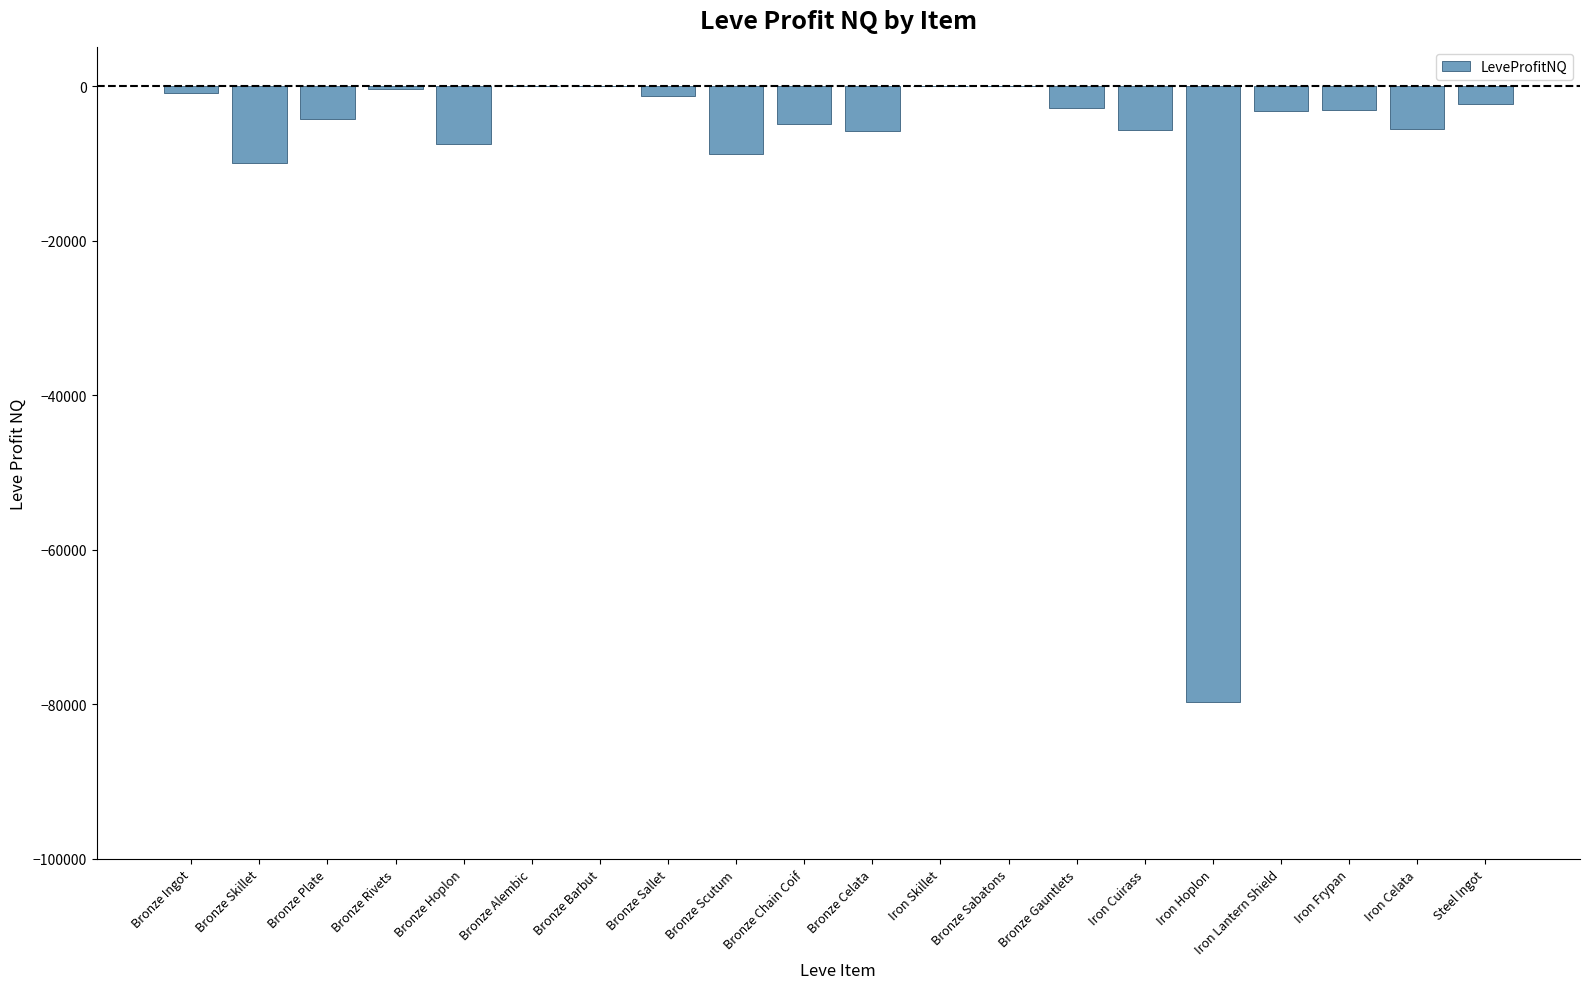

The value at Bronze Plate is -4217.3. True or false?

True